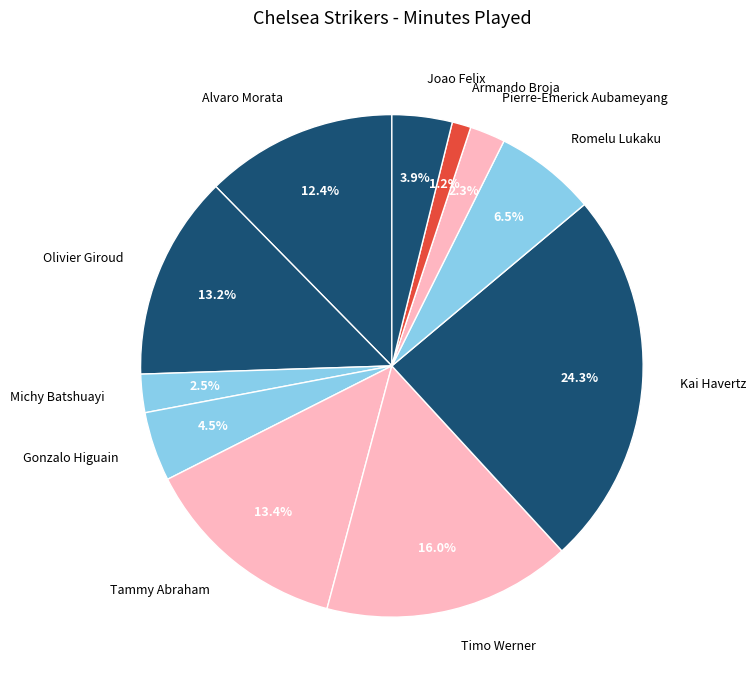

To the nearest percent, what is the average slice percentage?

9%